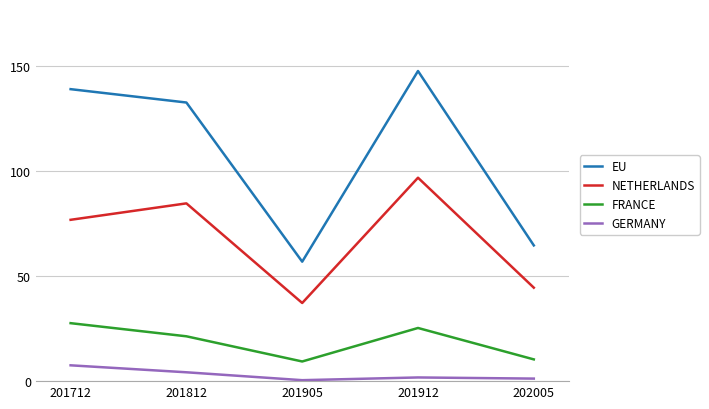

True or false: NETHERLANDS has a value of 16.0 at 201712.

False